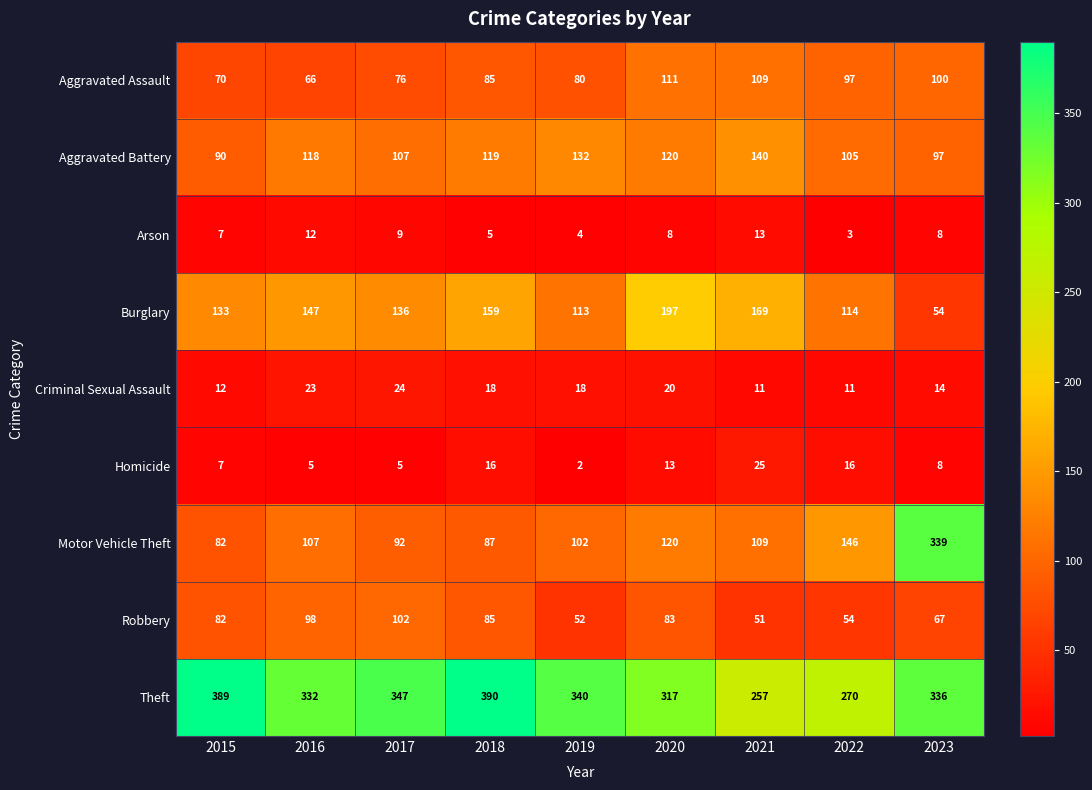

What is the difference between the Burglary values at 2015 and 2016?

14